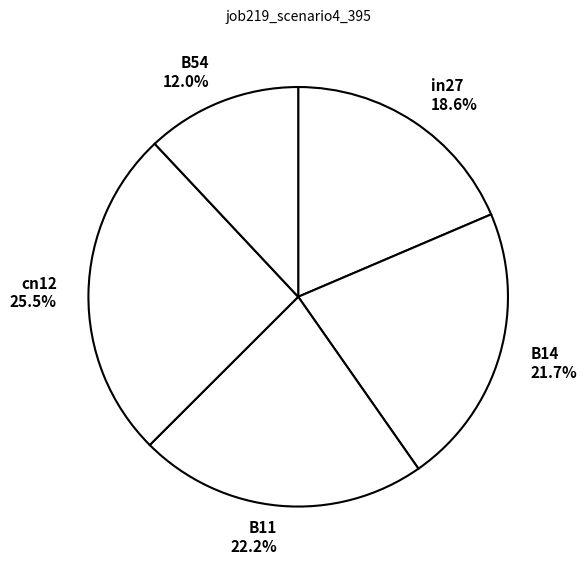

To the nearest percent, what is the difference between the largest and smallest slice percentages?

14%